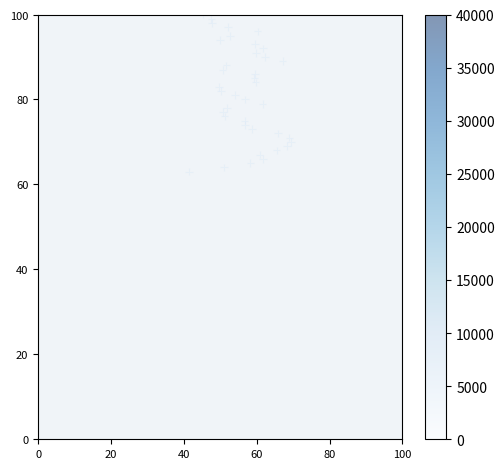

What is the range of Y values (max minus min)?

38